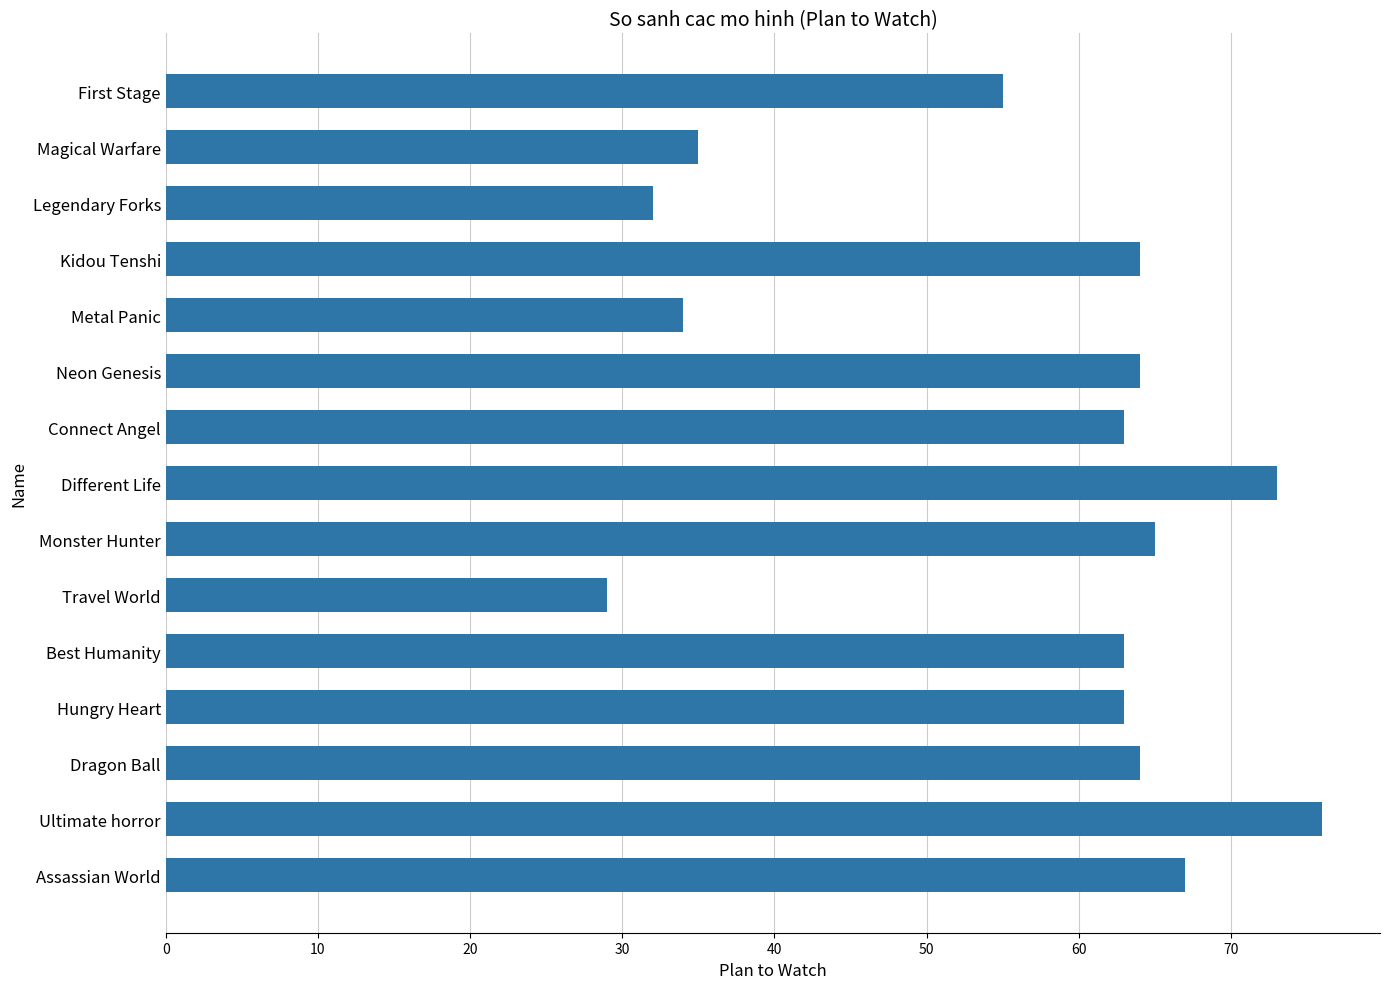

True or false: the data shows 63 at Hungry Heart.

True